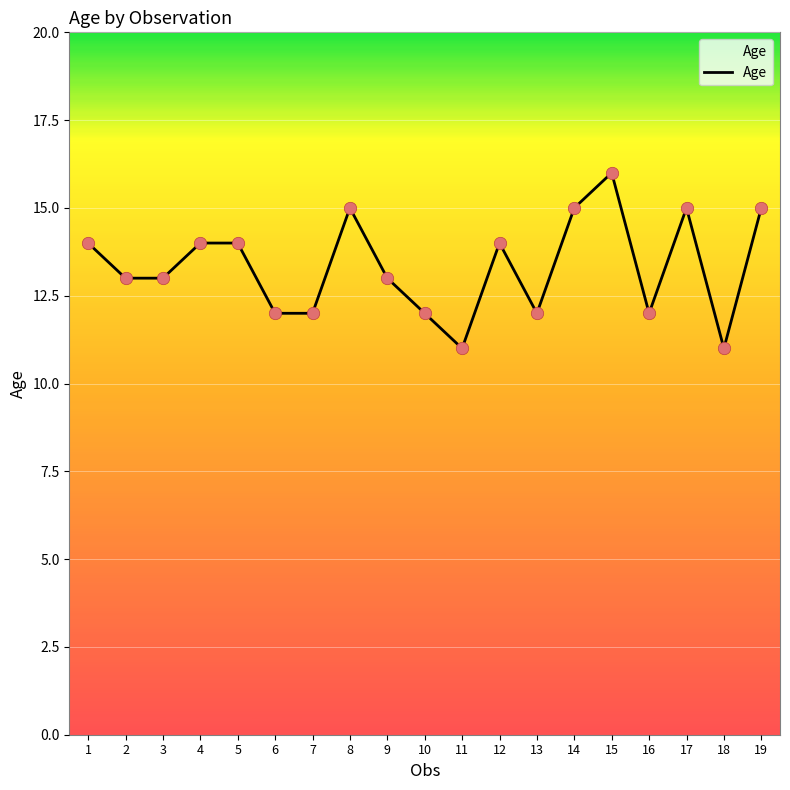

Which has a higher value, 7 or 4?

4